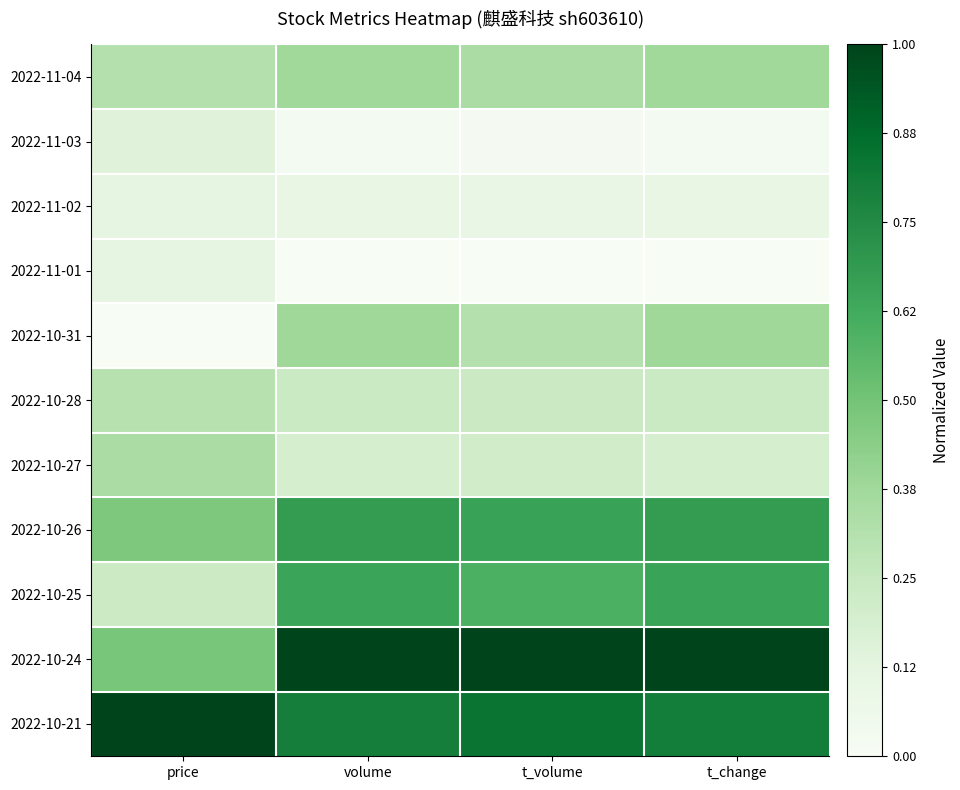

Which category has the lowest value across all series?

volume